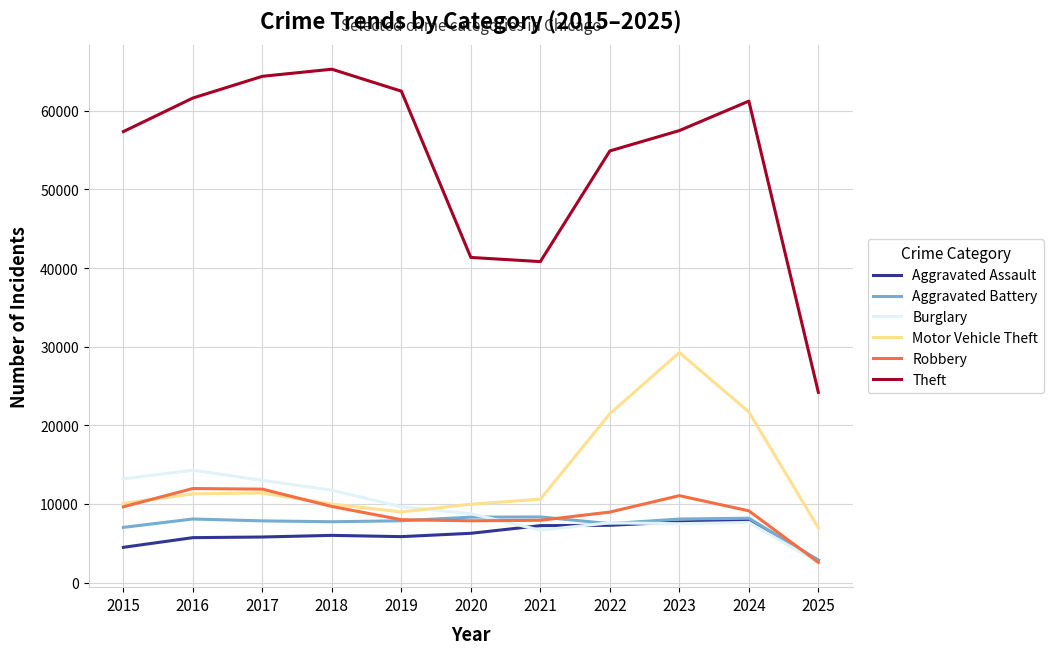

Which series has the widest spread of values?

Theft